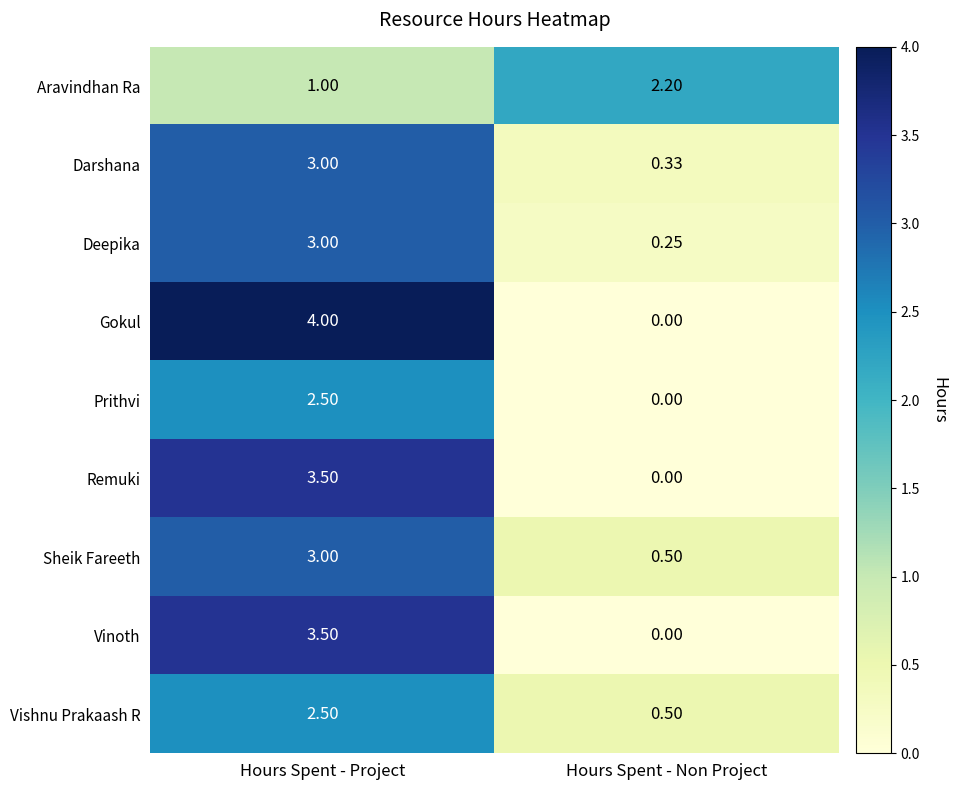

Is the value of Darshana at Hours Spent - Project greater than the value of Vishnu Prakaash R at Hours Spent - Project?

Yes